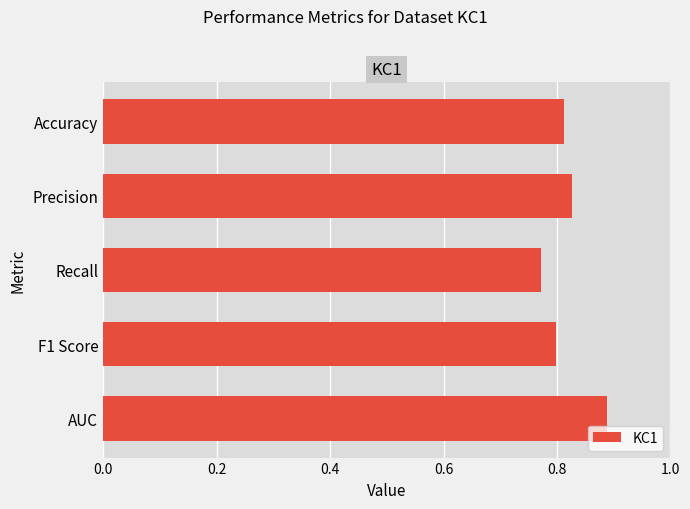

Does the chart contain any negative values?

No